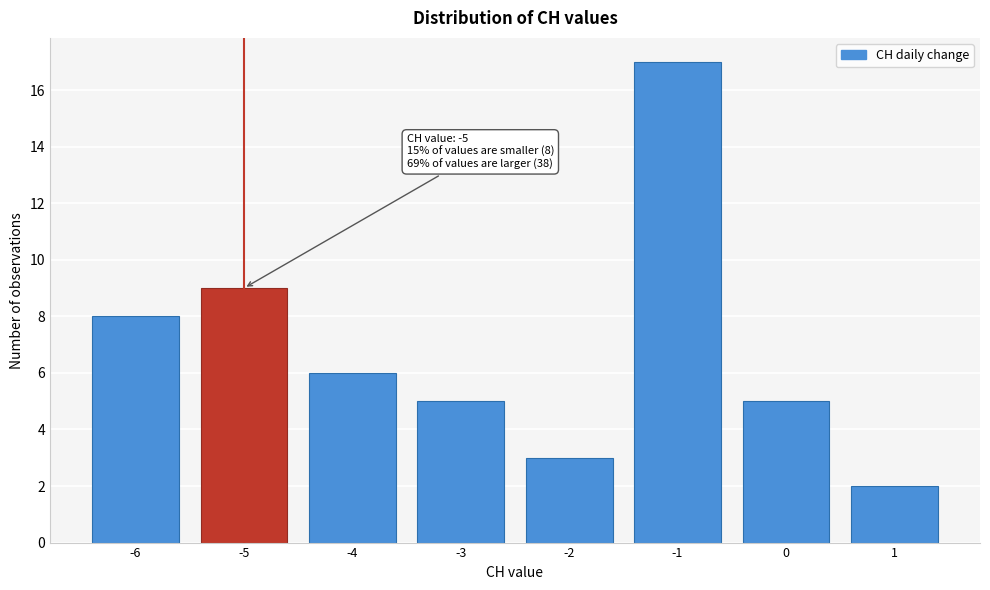

Over which range of the x-axis is the bar tallest?

-1.5 to -0.5